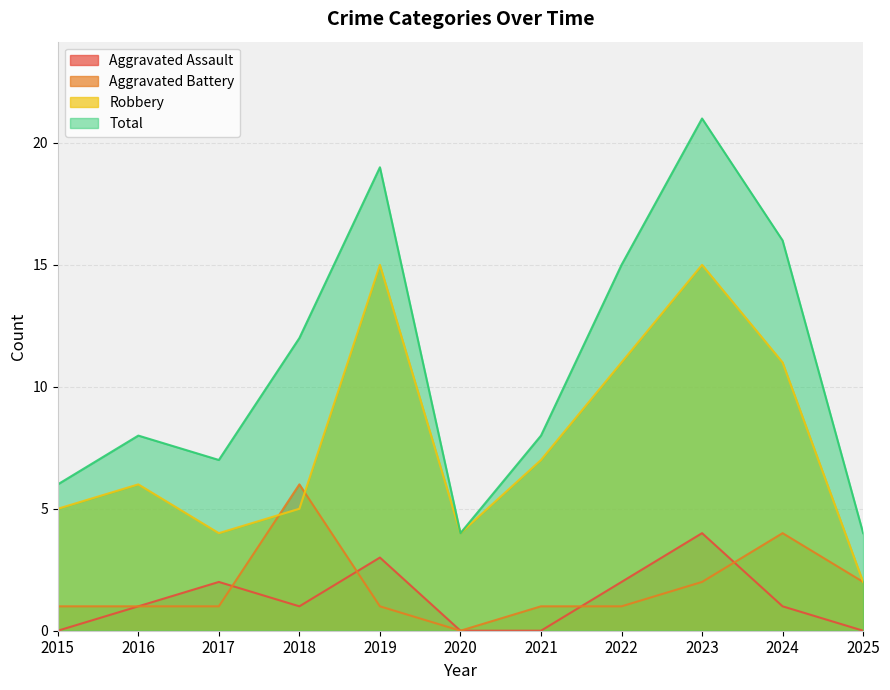

What is the maximum value for Total?

21